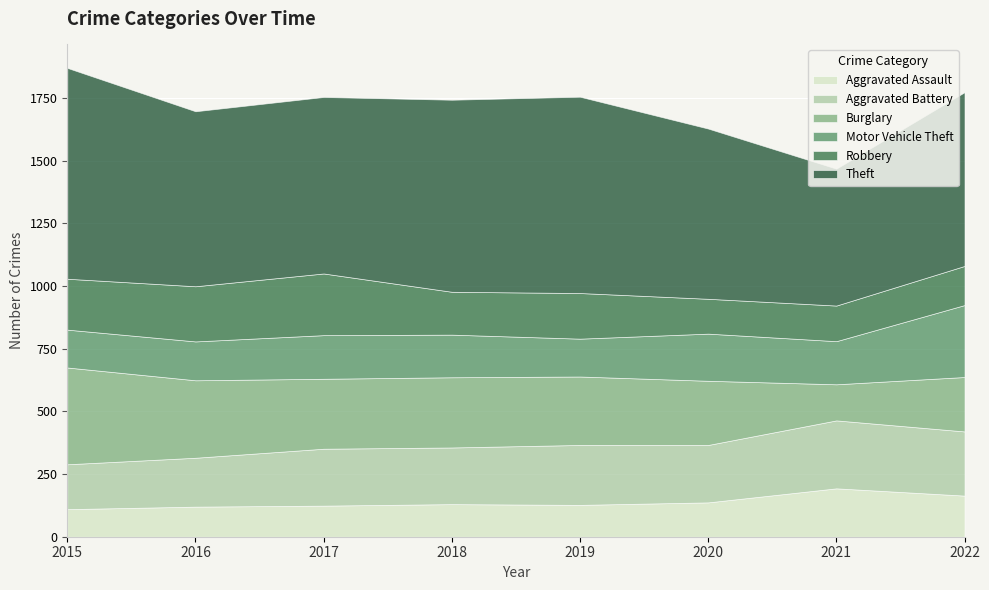

How many lines are shown in the chart?

6